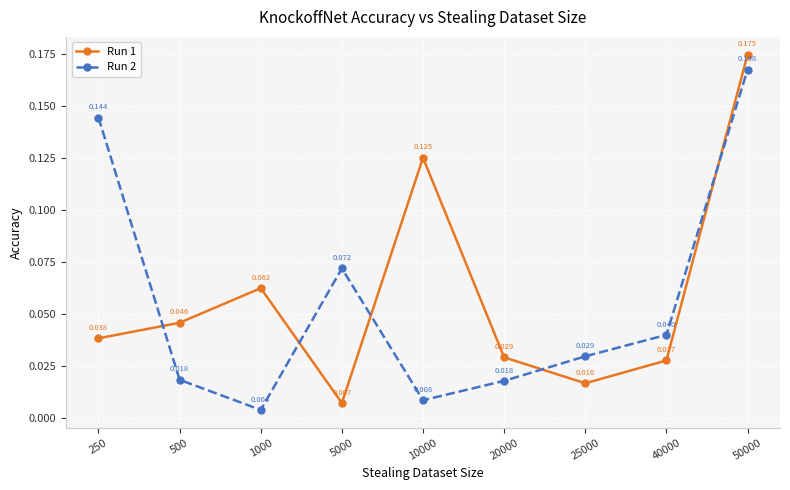

Which series changed the most between 10000 and 25000?

Run 1